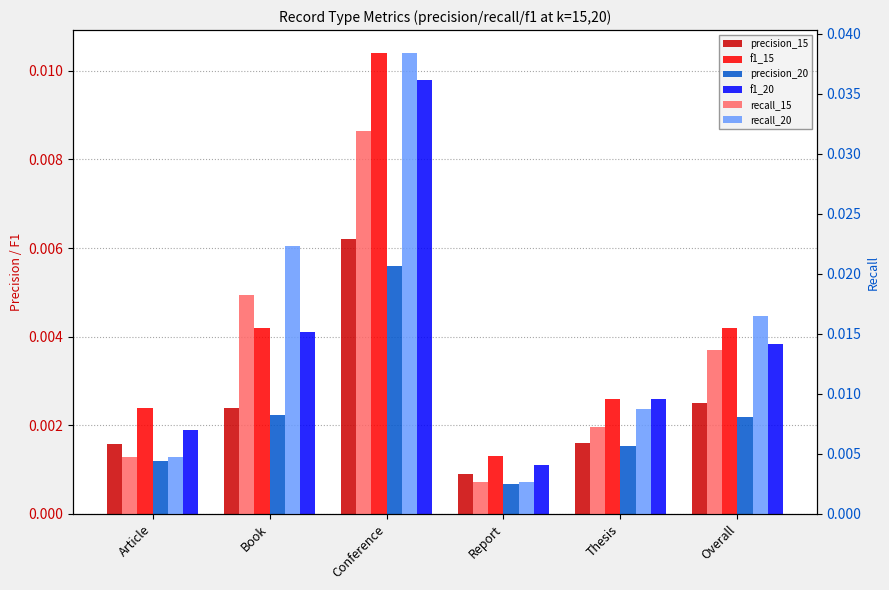

How many groups of bars are there?

6